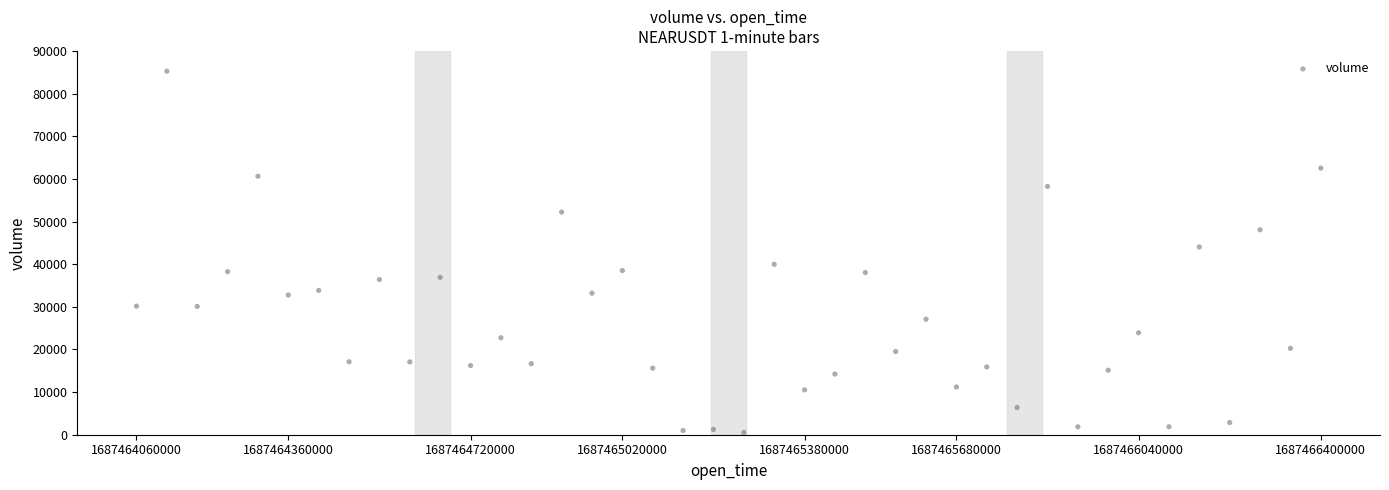

What is the range of Y values (max minus min)?

84730